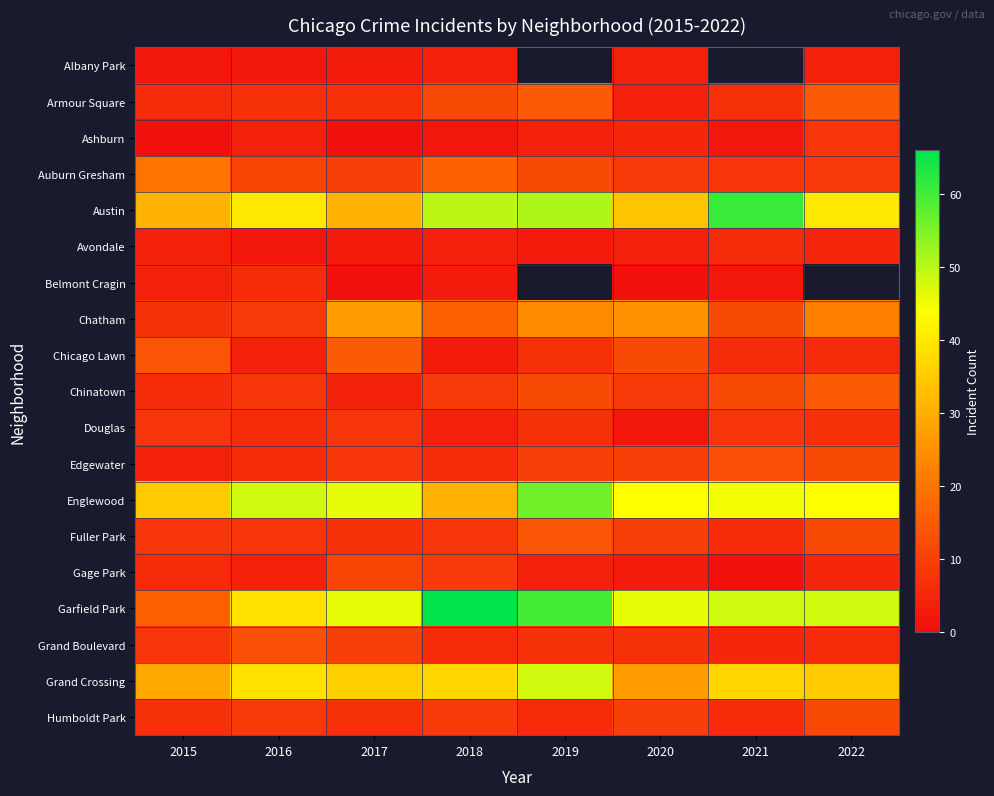

Which category has the lowest value across all series?

2015